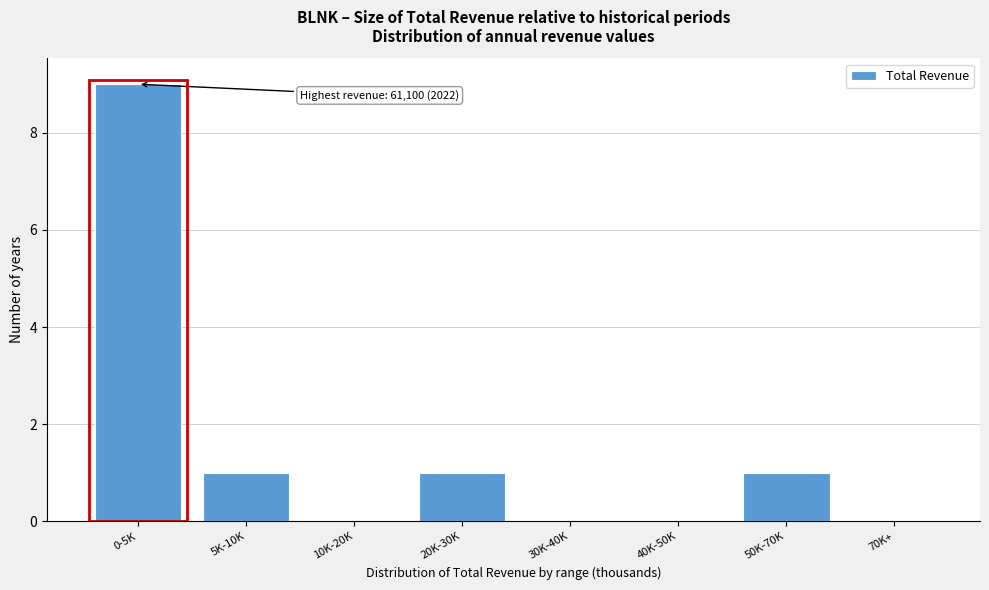

Reading left to right, extract all data points from this chart.

0-5K=9	5K-10K=1	10K-20K=0	20K-30K=1	30K-40K=0	40K-50K=0	50K-70K=1	70K+=0